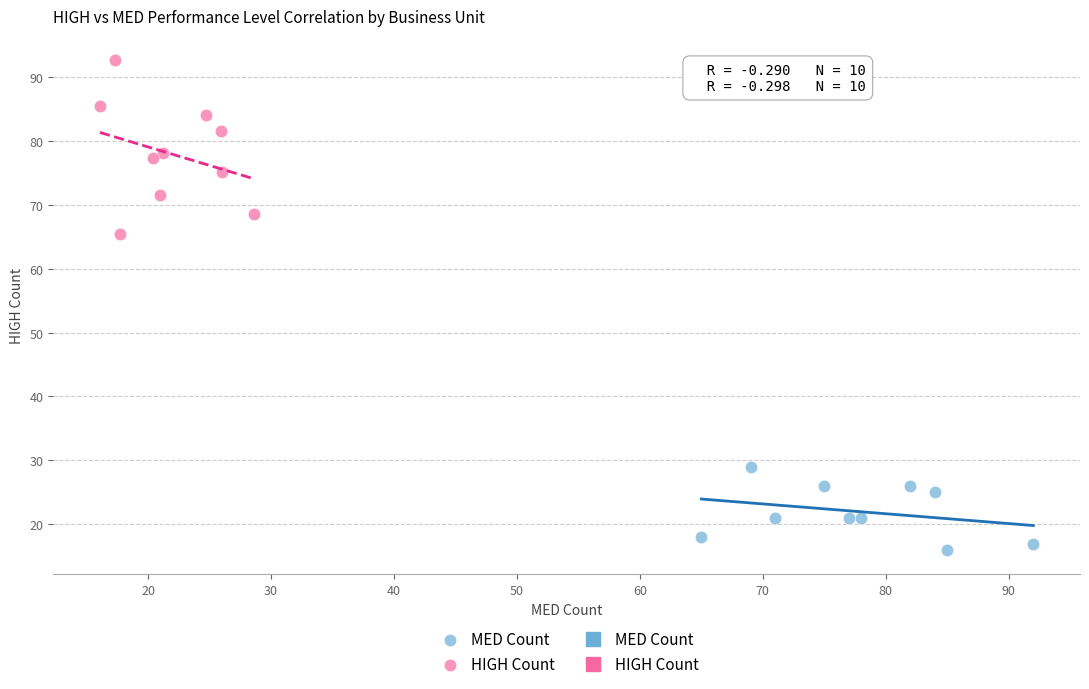

Which series has the widest spread of Y values?

HIGH Count